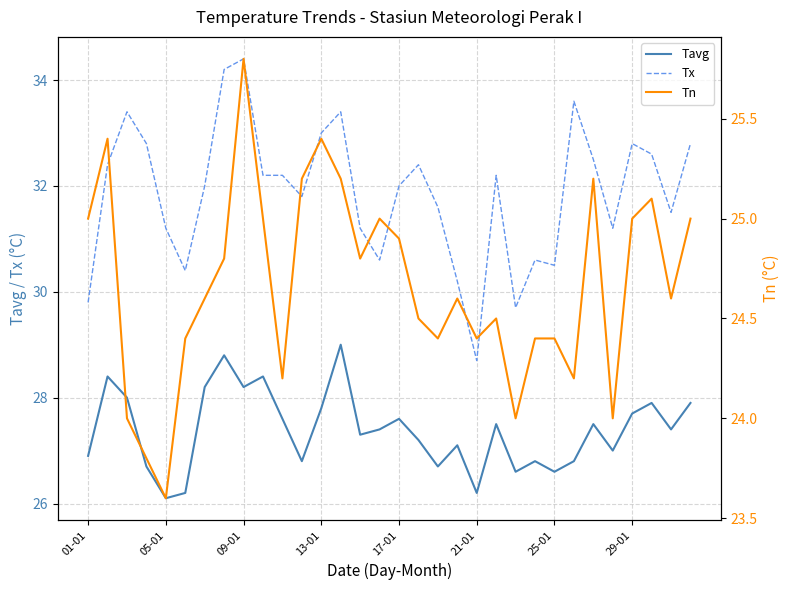

True or false: Tx has more than 2 interior local peaks.

True